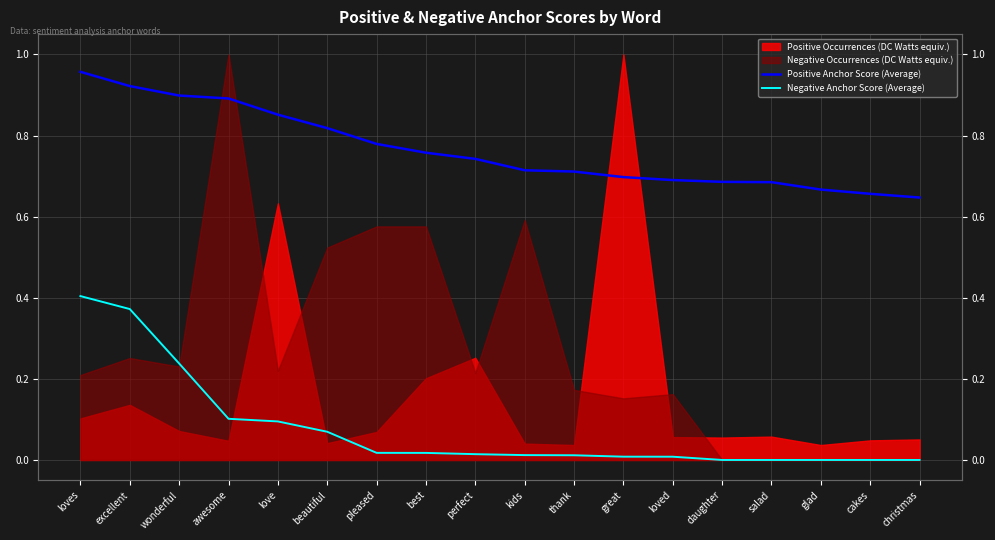

The Positive Anchor Score (Average) series shows 0.7 at cakes. True or false?

True